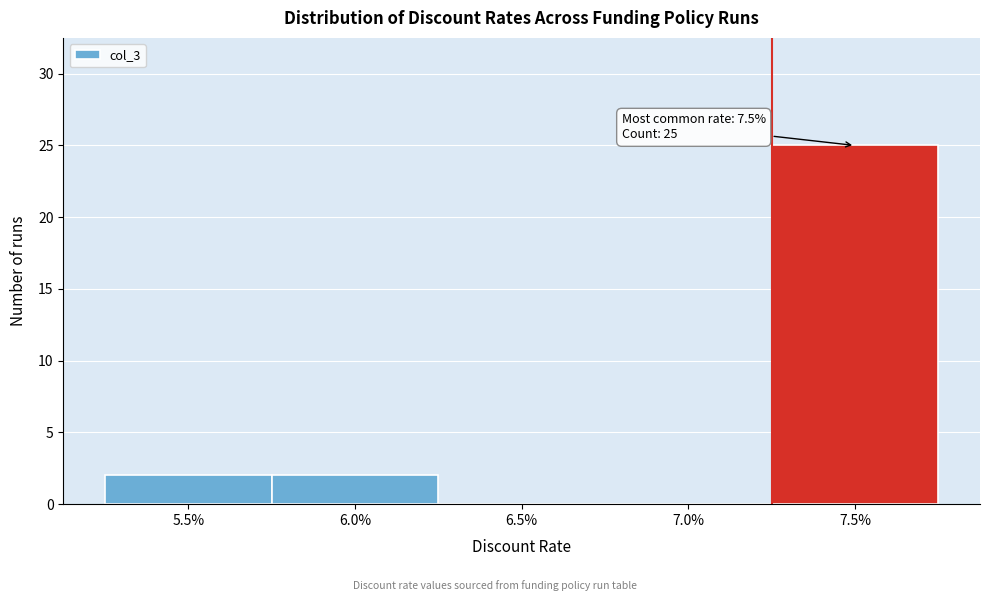

Reading left to right, list all the values displayed in this chart.

5.5%=2	6.0%=2	6.5%=0	7.0%=0	7.5%=25